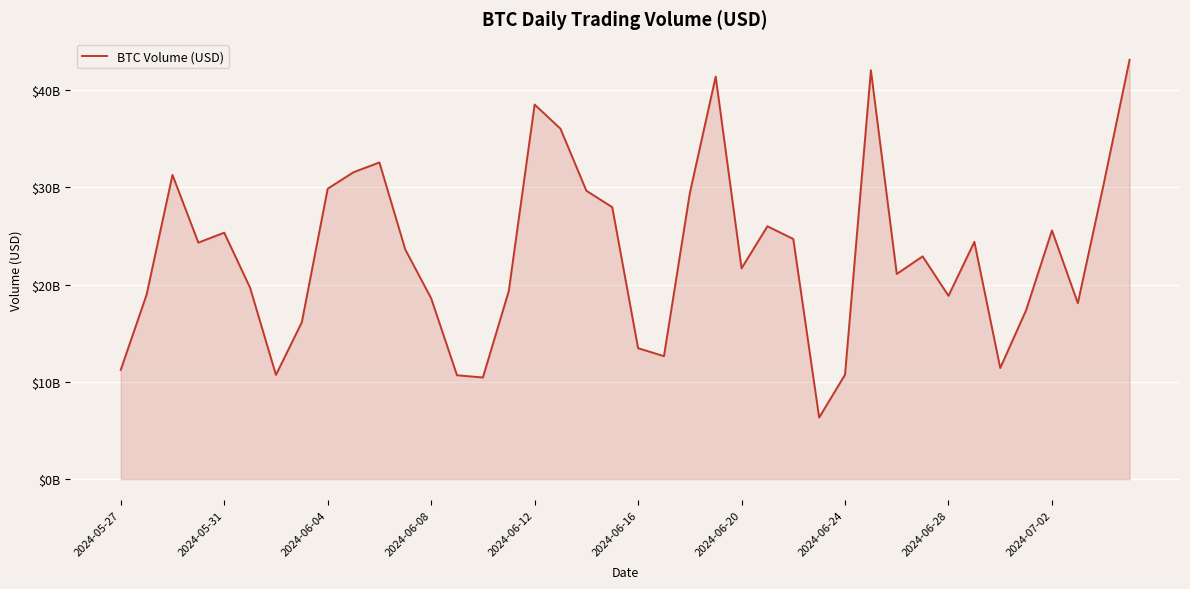

Is this an area chart (filled region under the line)?

Yes